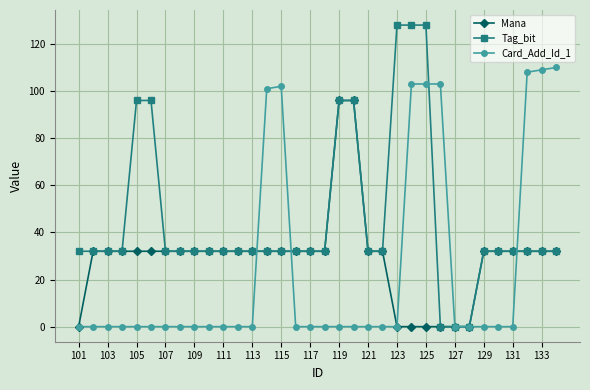

Which series has the largest total across all categories?

Tag_bit